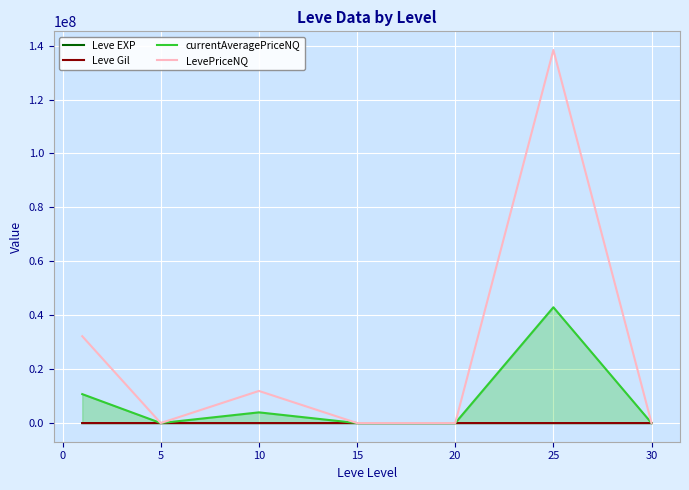

Which series has the largest total across all categories?

LevePriceNQ